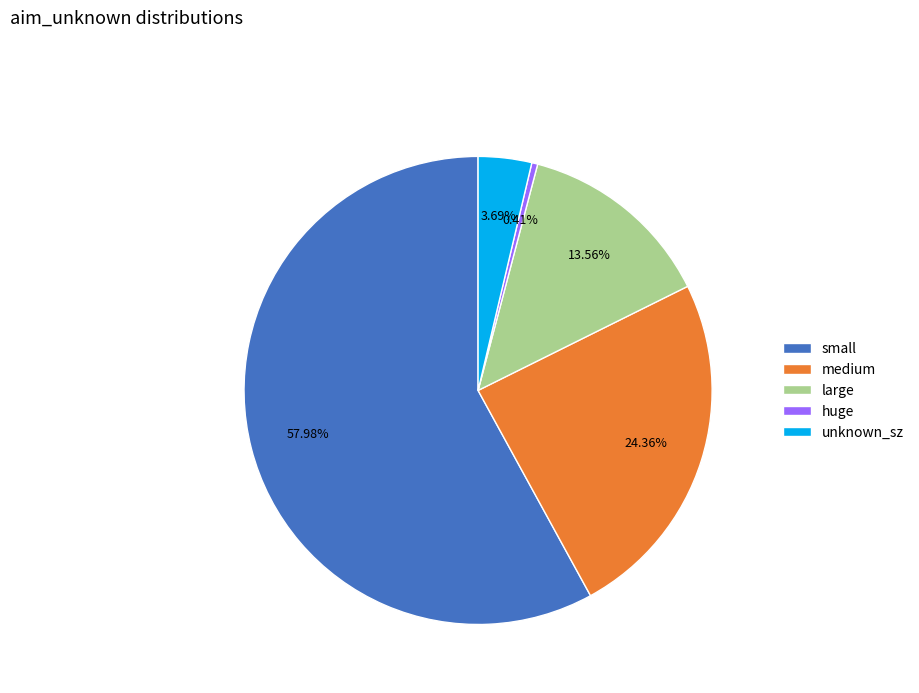

Rank the categories by value from lowest to highest.

huge, unknown_sz, large, medium, small